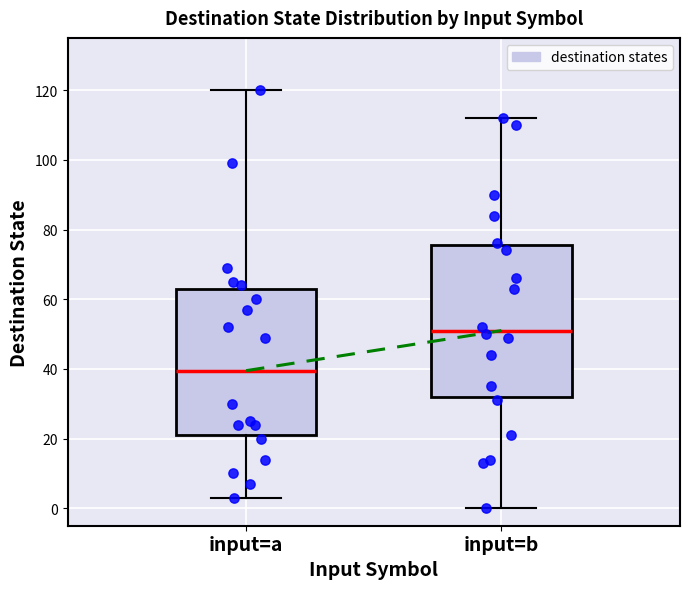

Where does the median line of the box for input=a sit on the y-axis? The values are not printed on the chart, so give them approximately, as read against the axis.

40